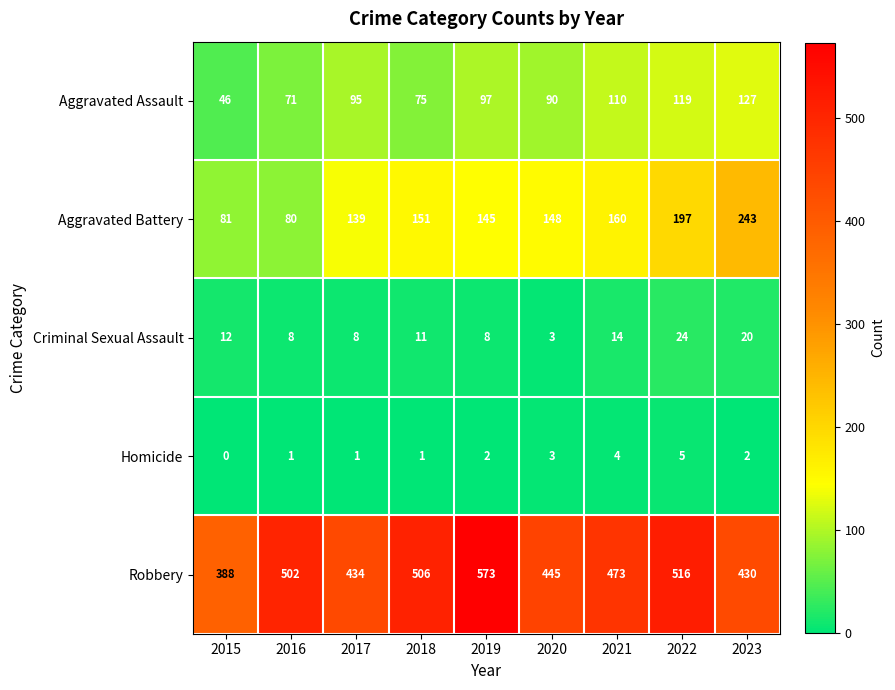

What is the sum of the Robbery values at 2022 and 2021?

989